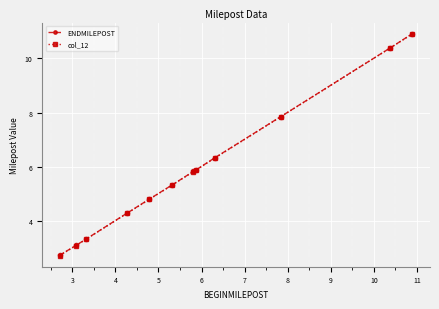

What is the value of the col_12 point at the 1st from the left?

2.7